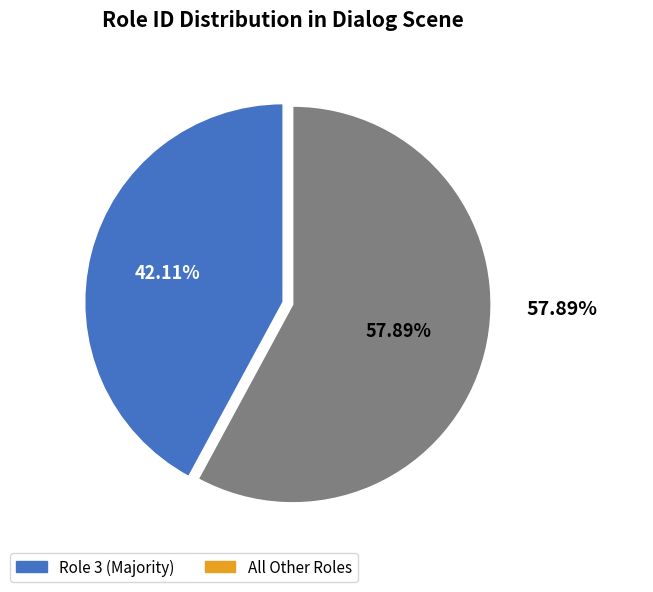

Is there a majority slice in this chart?

Yes